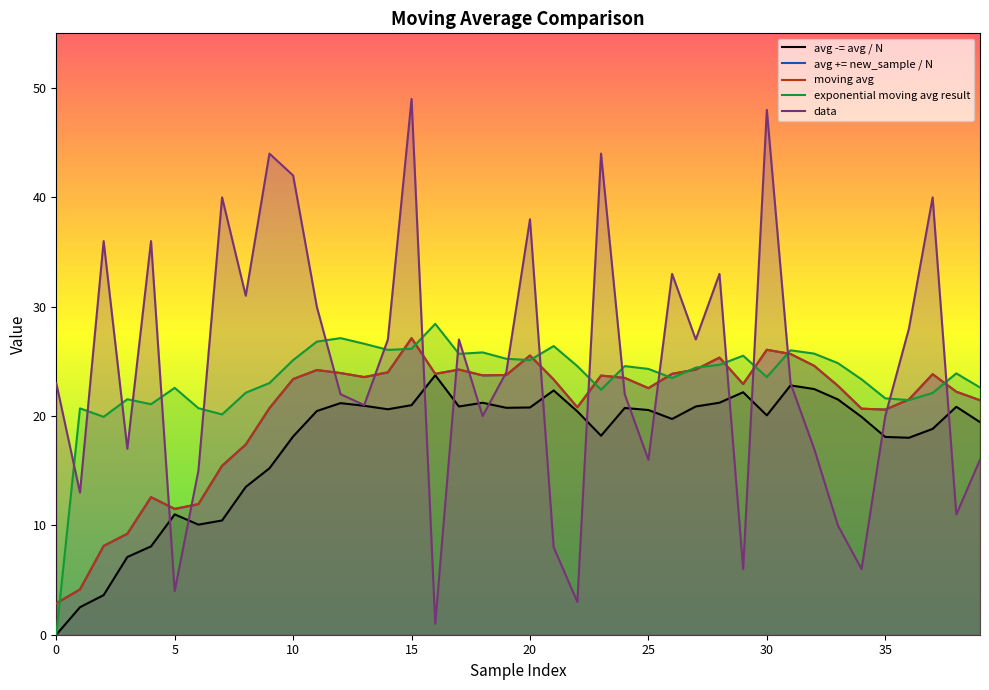

Where is the first local minimum for moving avg?

5